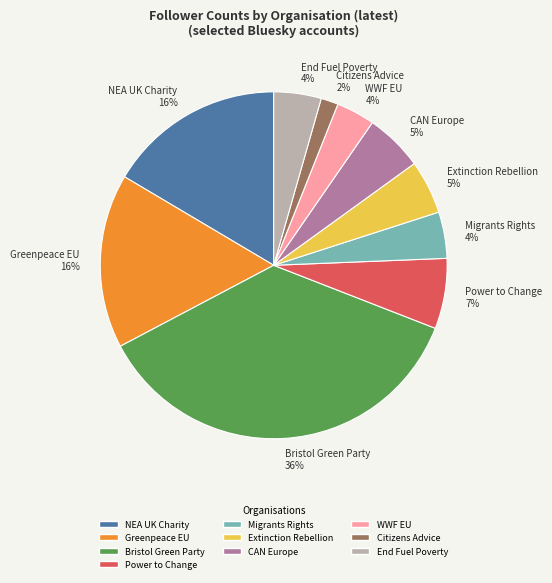

To the nearest percent, what is the average slice percentage?

10%